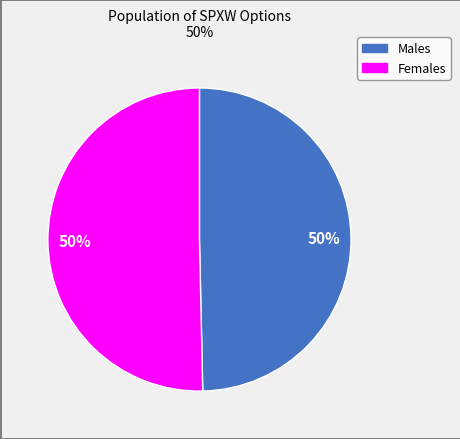

To the nearest percent, what is the average slice percentage?

50%